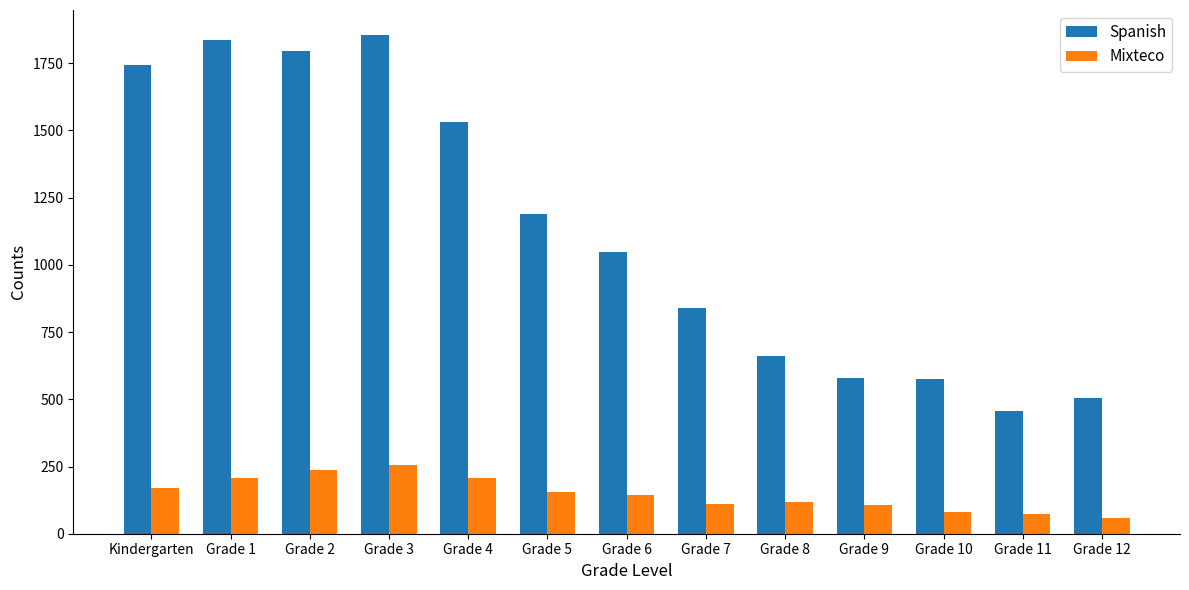

At which label does Spanish reach its minimum?

Grade 11